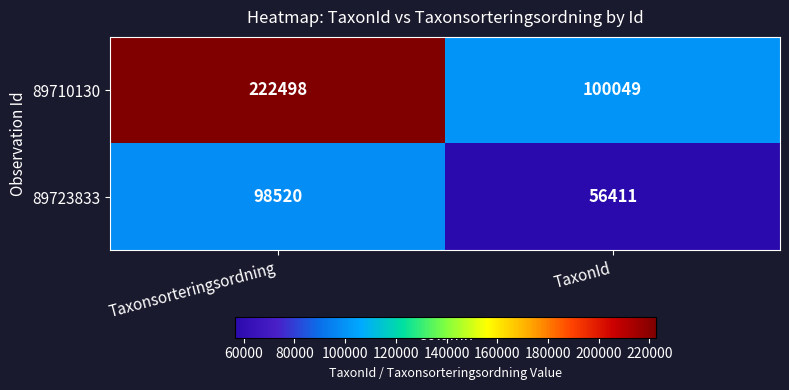

What is the difference between the 89710130 values at TaxonId and Taxonsorteringsordning?

122449